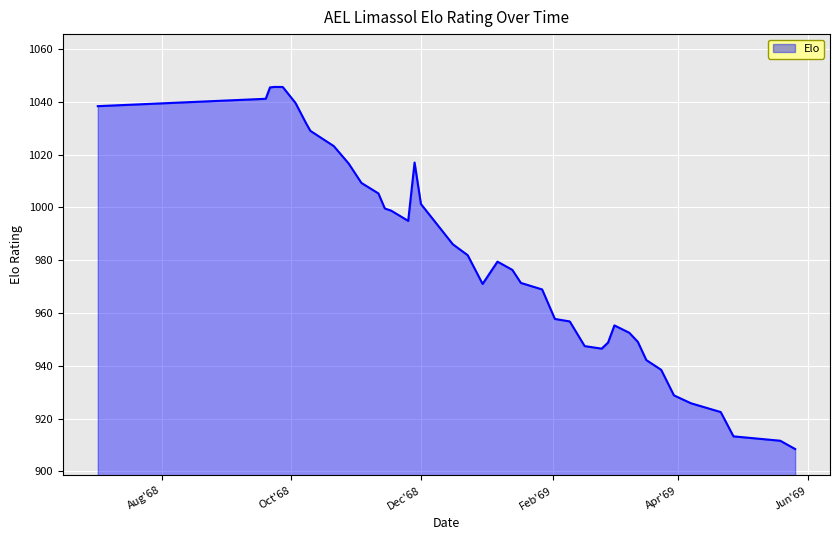

What is the difference between the maximum and minimum values?

137.1